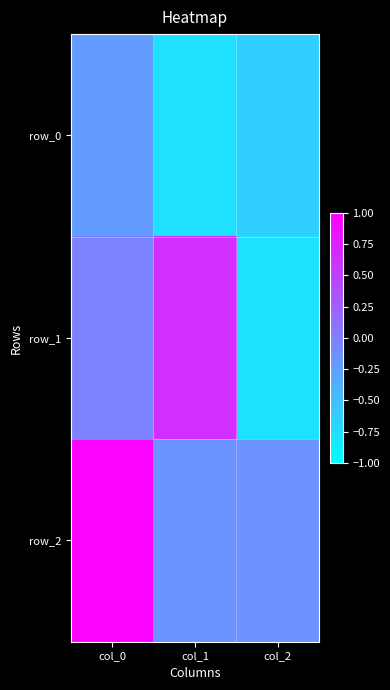

Reading right to left, list all the values displayed in this chart.

row_0: col_2=-0.6	col_1=-0.8	col_0=-0.2
row_1: col_2=-0.8	col_1=0.6	col_0=-0.0
row_2: col_2=-0.2	col_1=-0.2	col_0=1.0